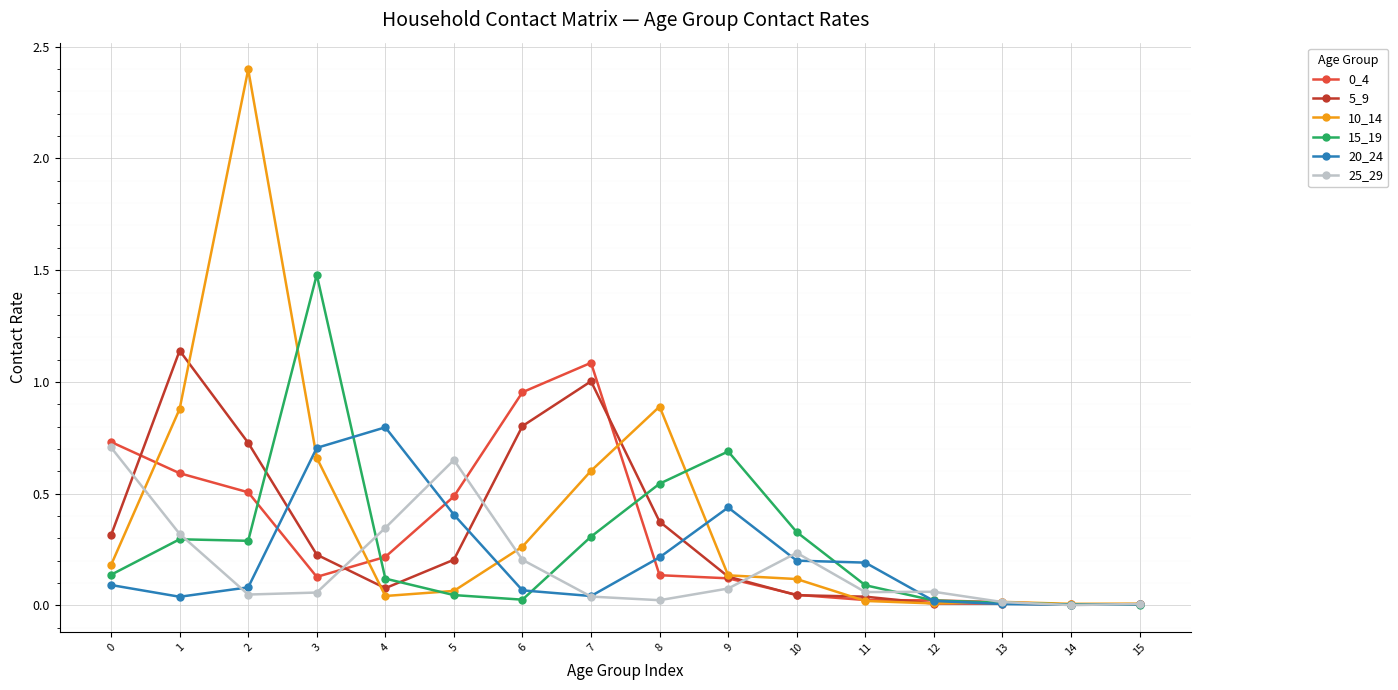

The 5_9 series shows 0.0 at 12. True or false?

True